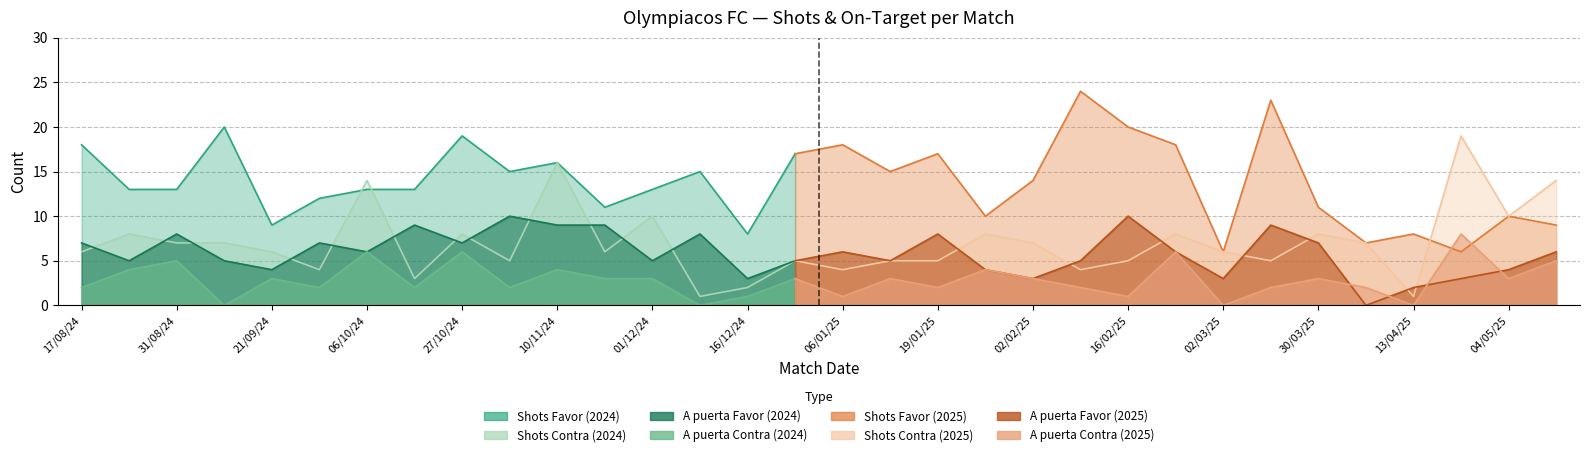

Which category has the highest value across all series?

09/02/2025